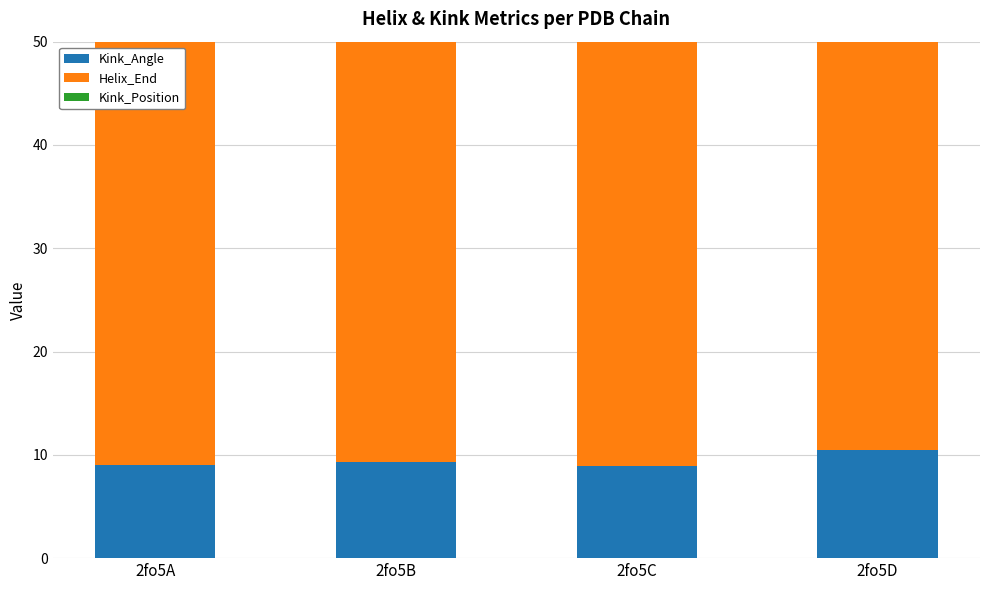

How many distinct data groups are displayed?

3